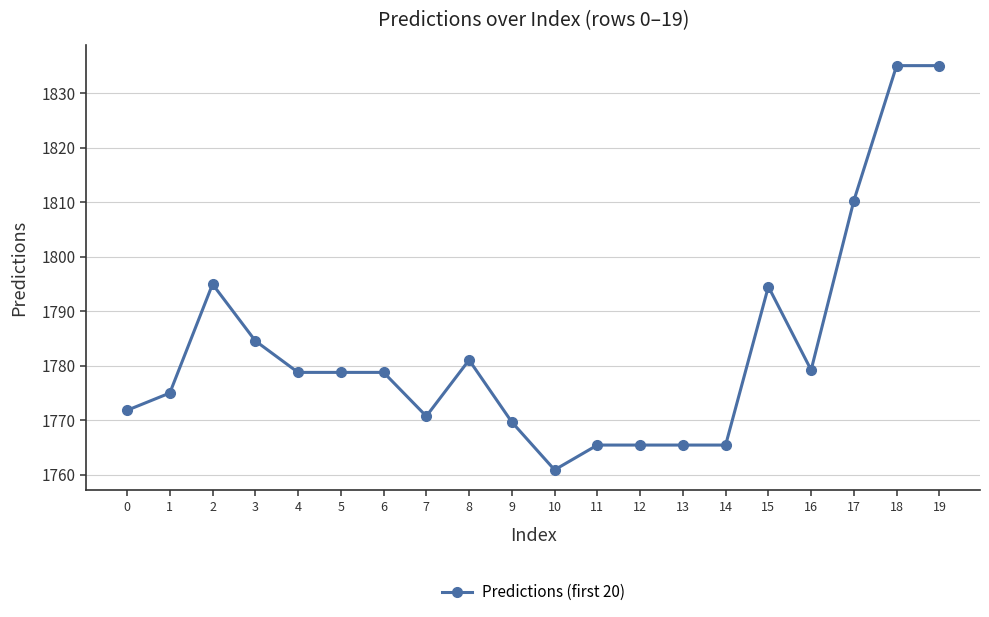

How many categories are shown in the chart?

20